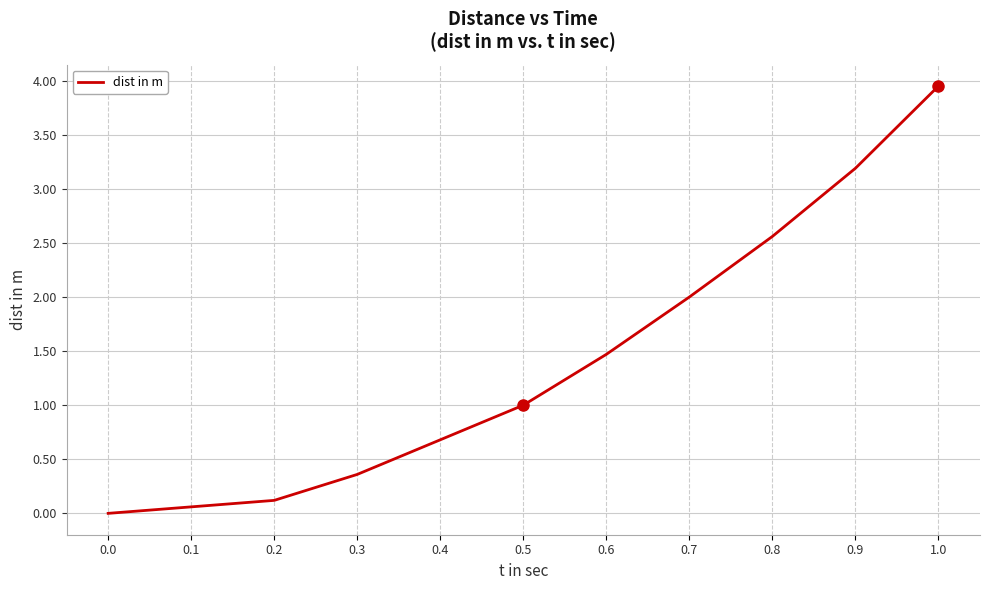

What is the sum of all values?

15.4